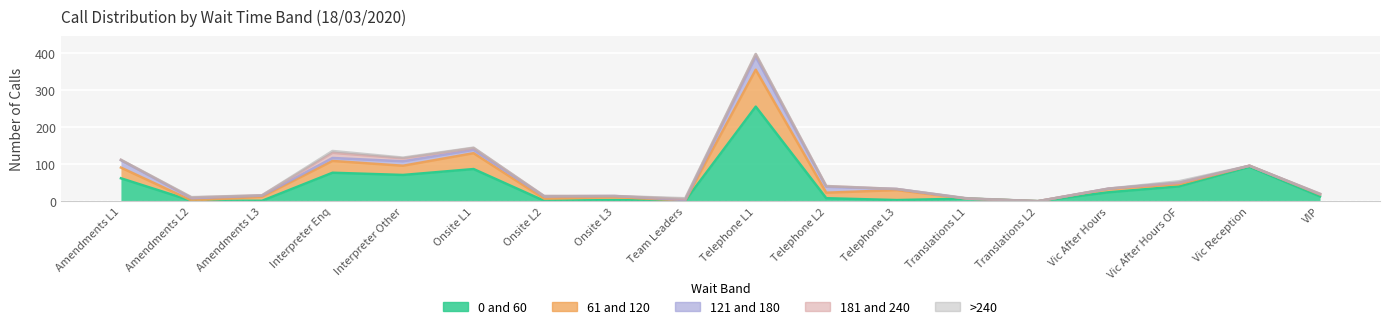

True or false: 181 and 240 has more than 1 points higher than both neighbors.

True